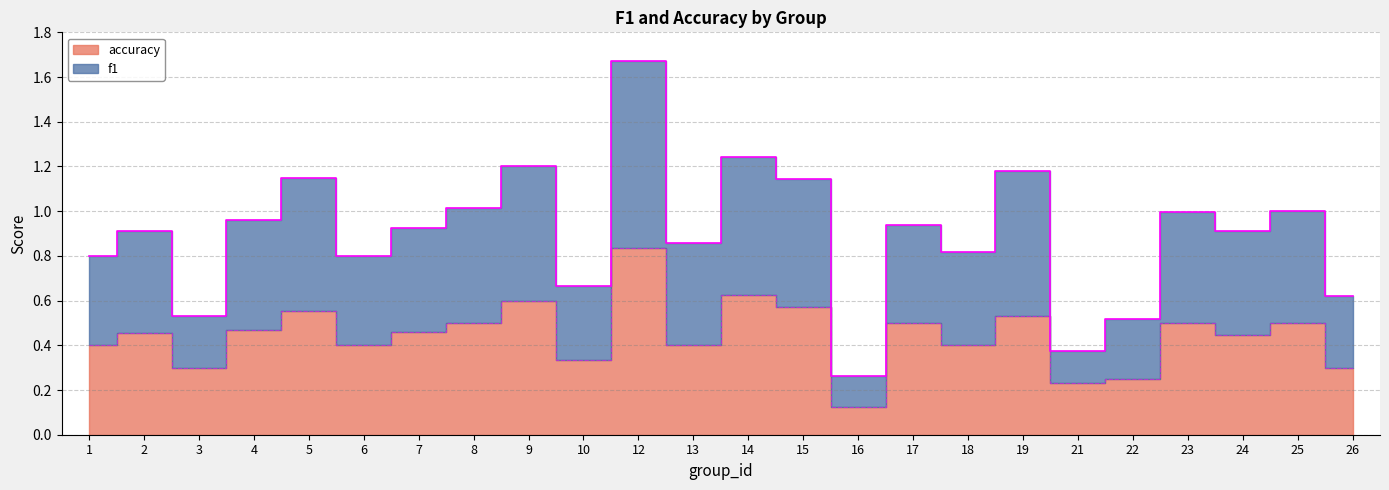

At which category does accuracy reach its first local valley?

3